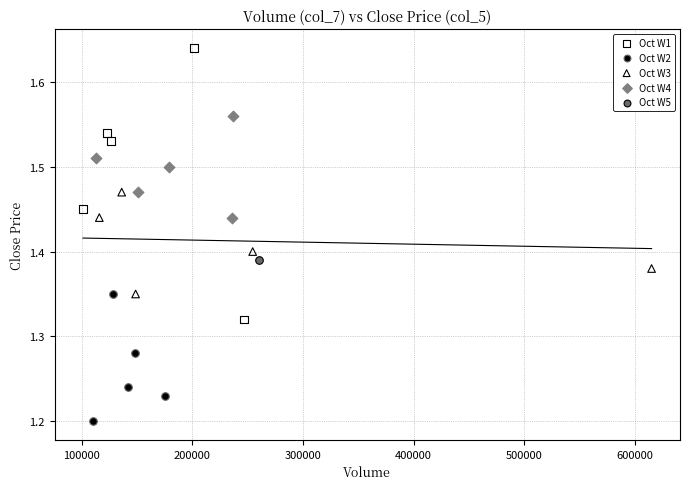

Which series reaches the minimum Y coordinate?

Oct W2